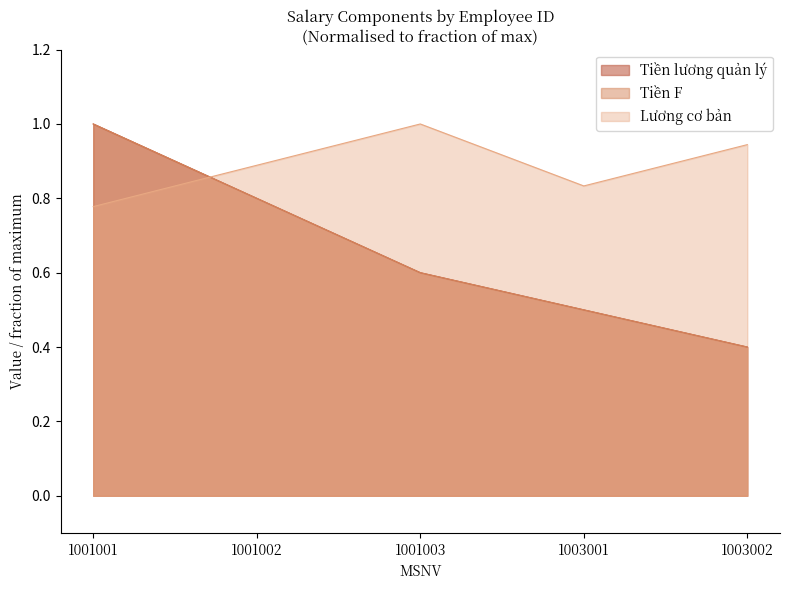

What is the minimum value shown in the chart?

0.4